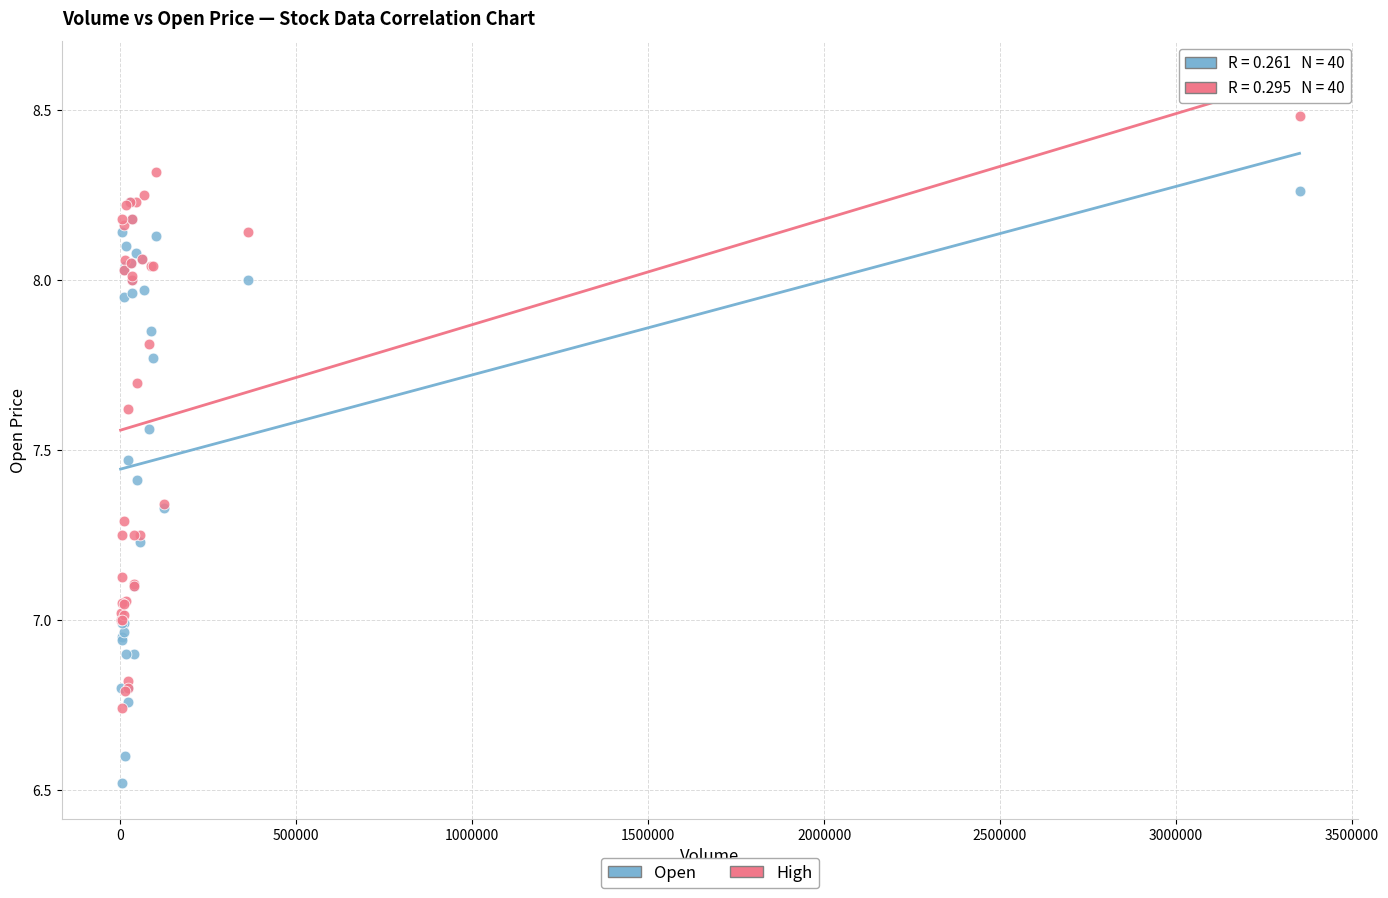

What are all the series names shown in the legend?

Open, High